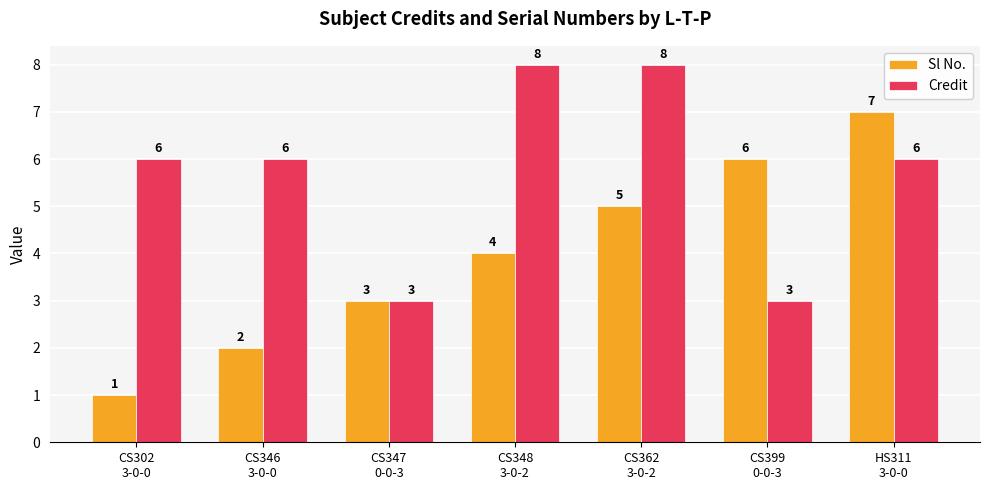

Is the value of Credit at CS362
3-0-2 greater than the value of Sl No. at CS362
3-0-2?

Yes